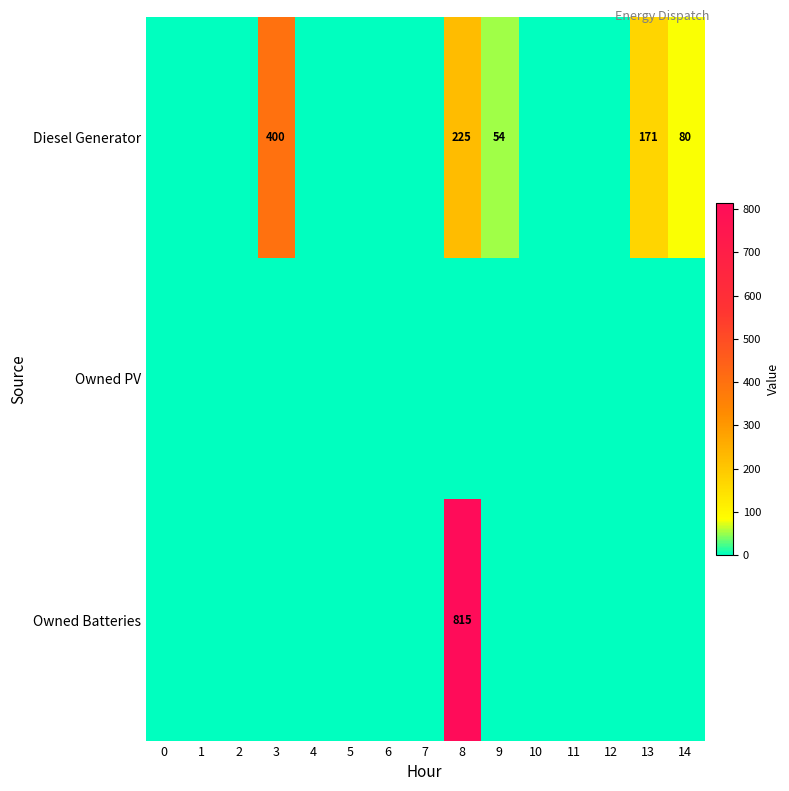

Between 6 and 2, which is larger?

6